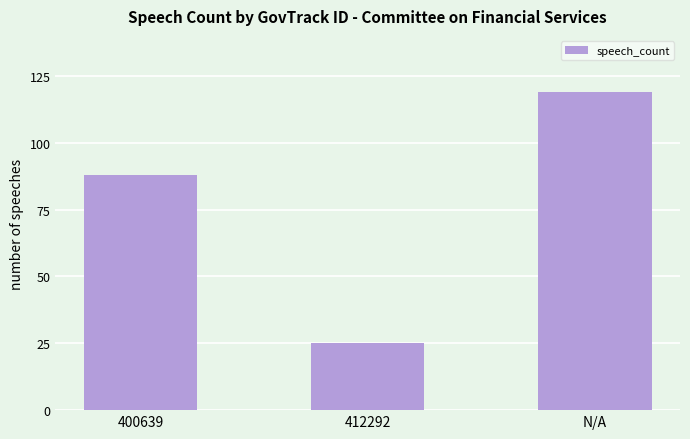

What is the difference between the maximum and minimum values?

94